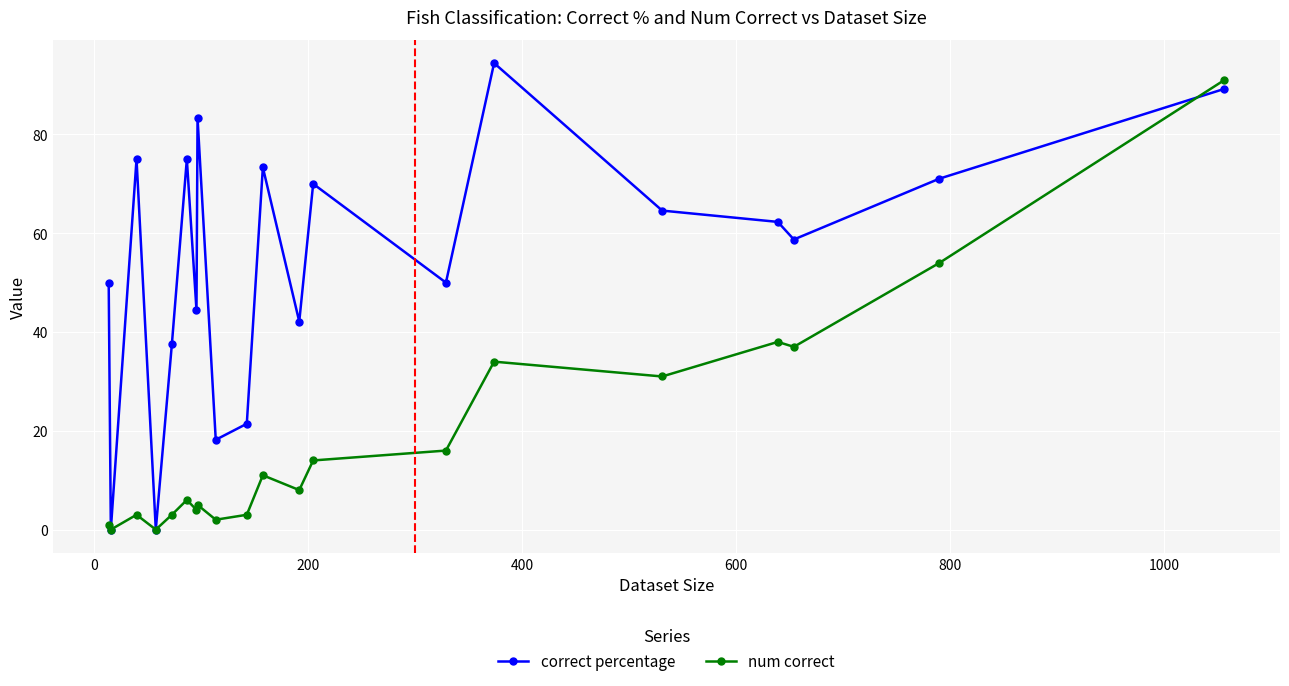

True or false: num correct has more than 2 points higher than both neighbors.

True